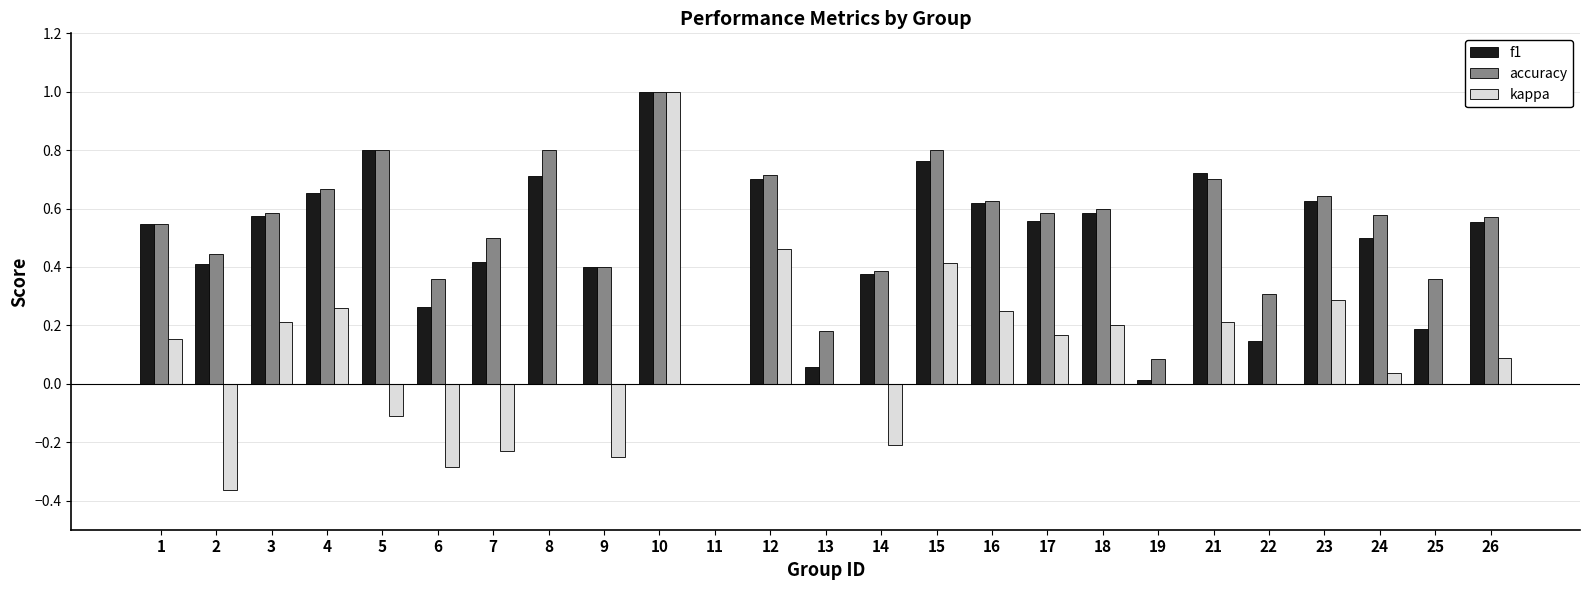

Is it true that kappa equals 0.2 at 3?

True